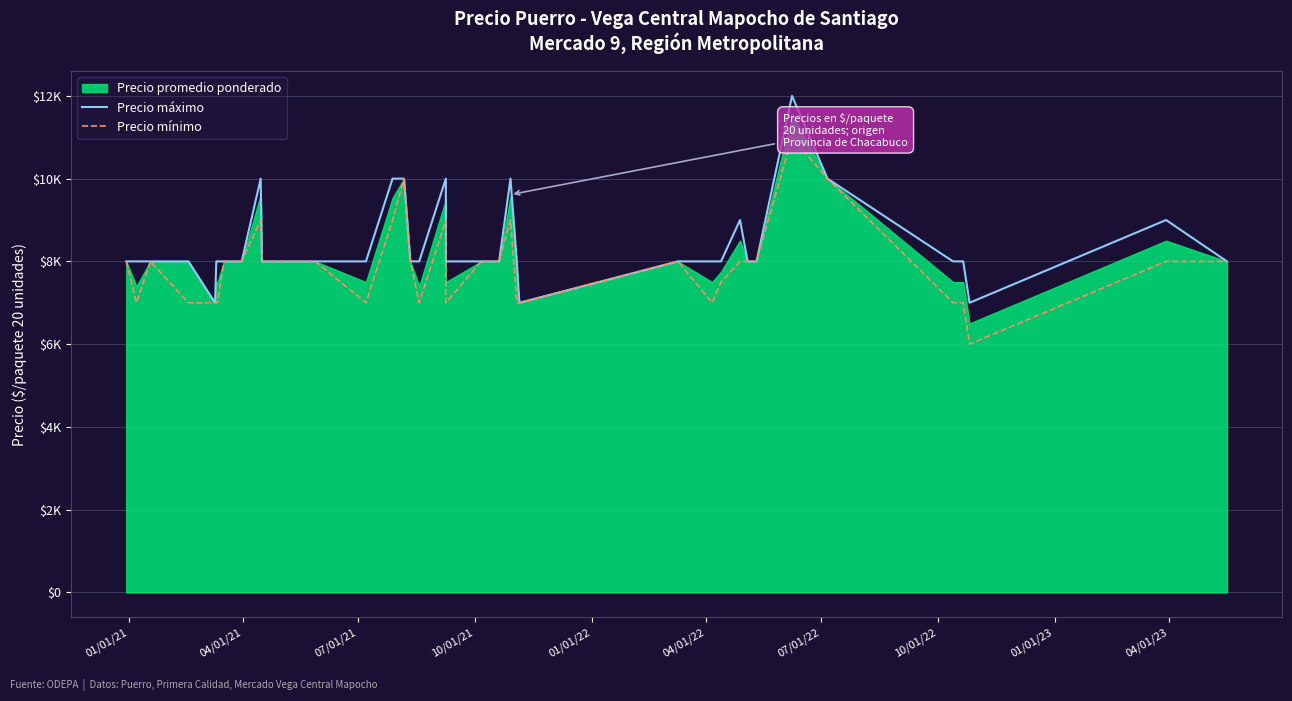

True or false: Precio mínimo has more than 2 interior local peaks.

True